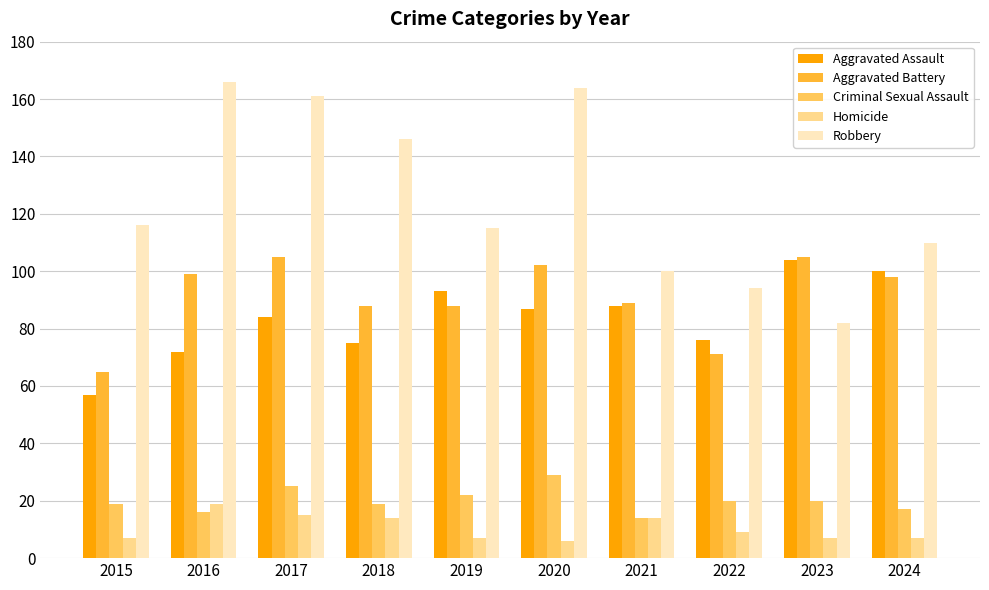

How many data points does each series have?

10